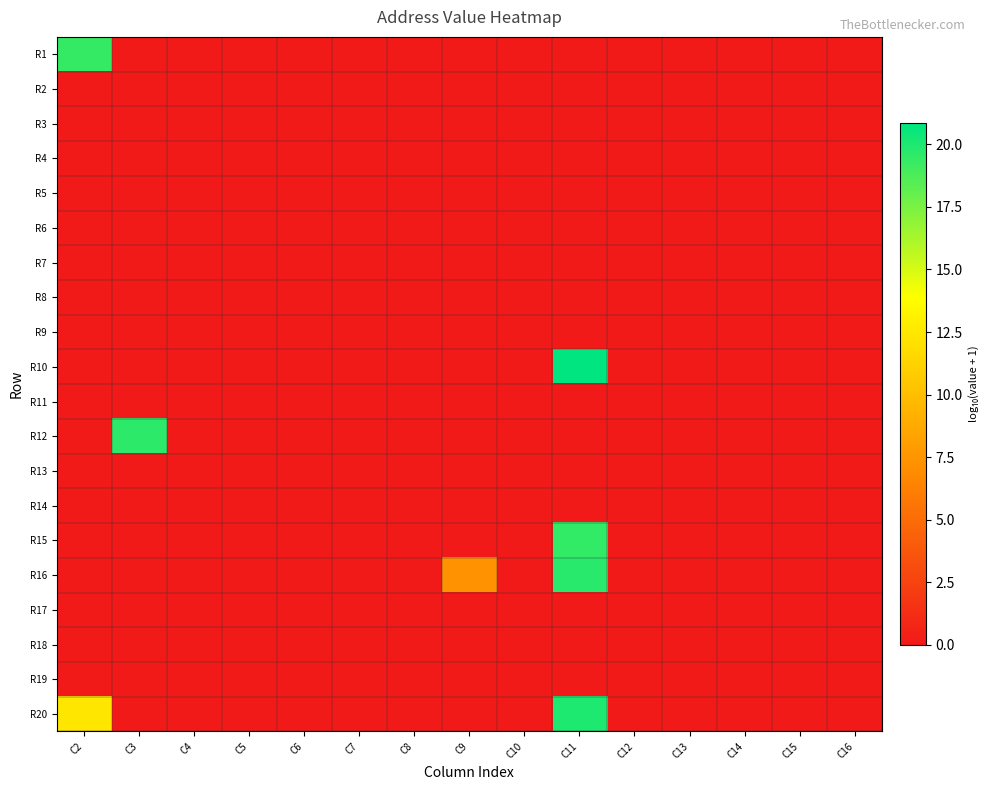

At C8, list the series in order from smallest to largest.

R1, R2, R3, R4, R5, R6, R7, R8, R9, R10, R11, R12, R13, R14, R15, R16, R17, R18, R19, R20